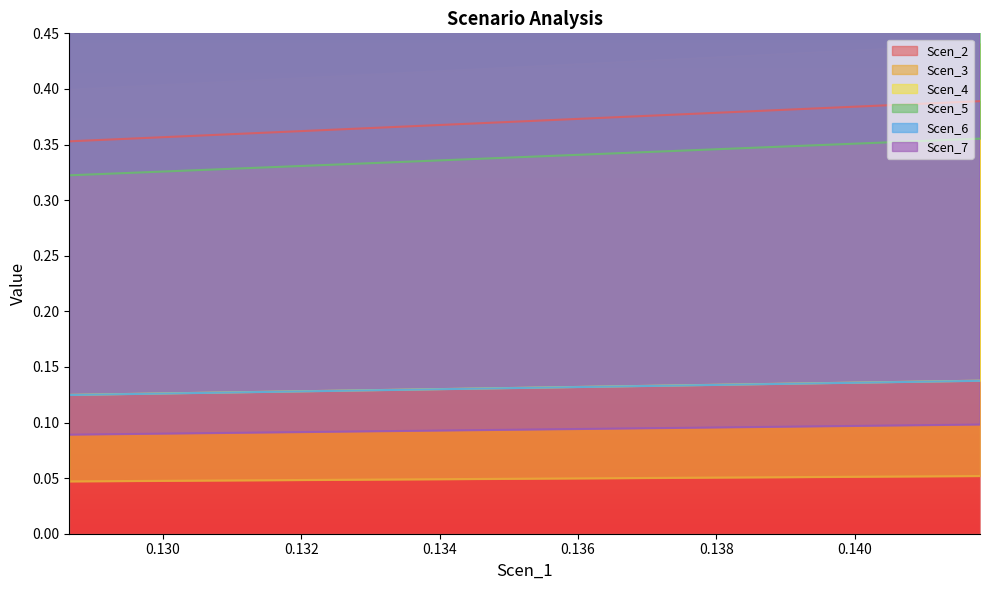

Read the Scen_6 value at 13.

0.1